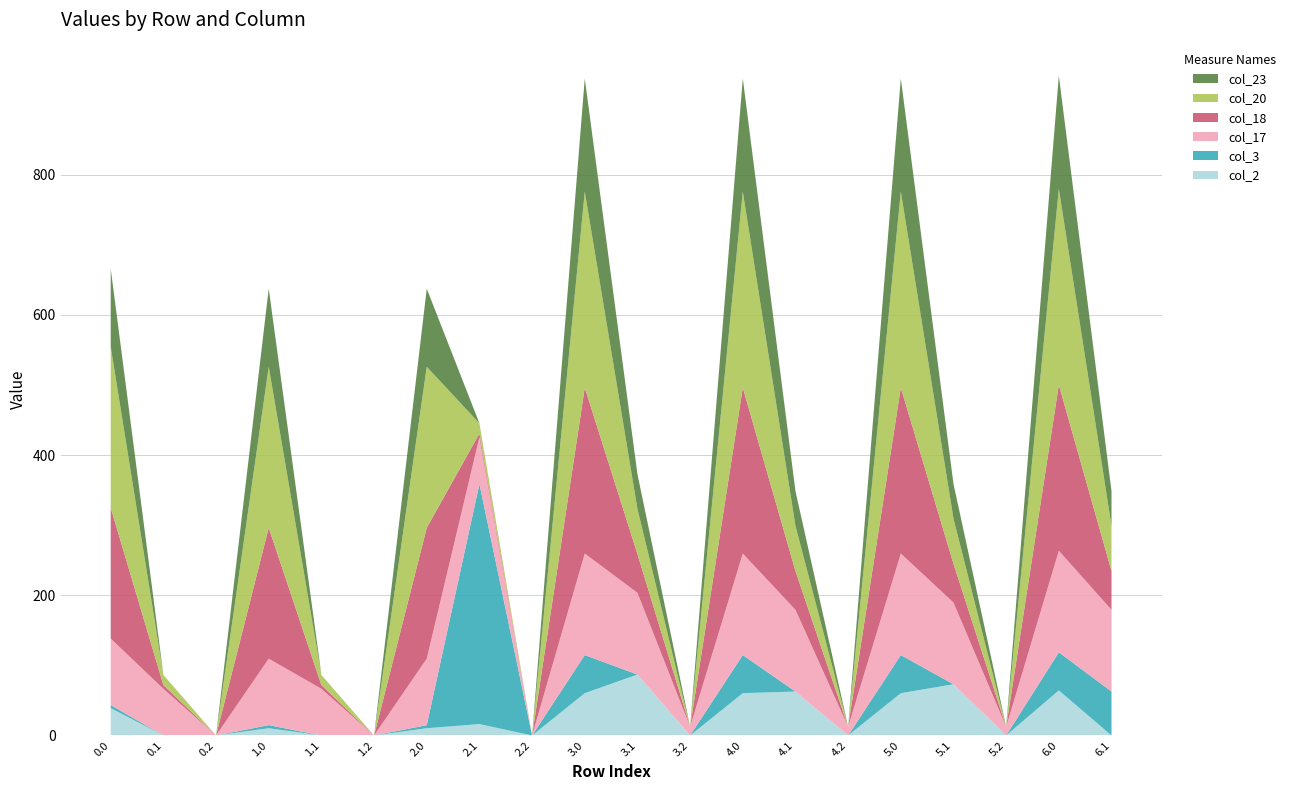

Reading right to left, extract all data points from this chart.

col_2: 0.0	64.3	0.0	73.0	60.3	0.0	62.7	60.3	0.0	86.9	60.3	0.0	16.2	10.3	0.0	0.0	10.3	0.0	0.0	39.0
col_3: 62.7	54.4	0.0	0.0	54.4	0.0	0.0	54.4	0.0	0.0	54.4	0.0	342.7	4.4	0.0	0.0	4.4	0.0	0.0	4.4
col_17: 116.6	144.8	12.4	116.6	144.8	12.4	116.6	144.8	12.4	116.6	144.8	0.0	66.6	94.8	0.0	66.6	94.8	0.0	66.6	94.8
col_18: 55.4	236.7	0.0	55.4	236.7	0.0	55.4	236.7	0.0	55.4	236.7	0.0	5.4	186.7	0.0	5.4	186.7	0.0	5.4	186.7
col_20: 64.5	279.9	0.0	64.5	279.9	0.0	64.5	279.9	0.0	64.5	279.9	0.0	14.5	229.9	0.0	14.5	229.9	0.0	14.5	229.9
col_23: 49.4	161.3	0.0	49.4	161.3	0.0	49.4	161.3	0.0	49.4	161.3	0.0	0.0	111.3	0.0	0.0	111.3	0.0	0.0	111.3